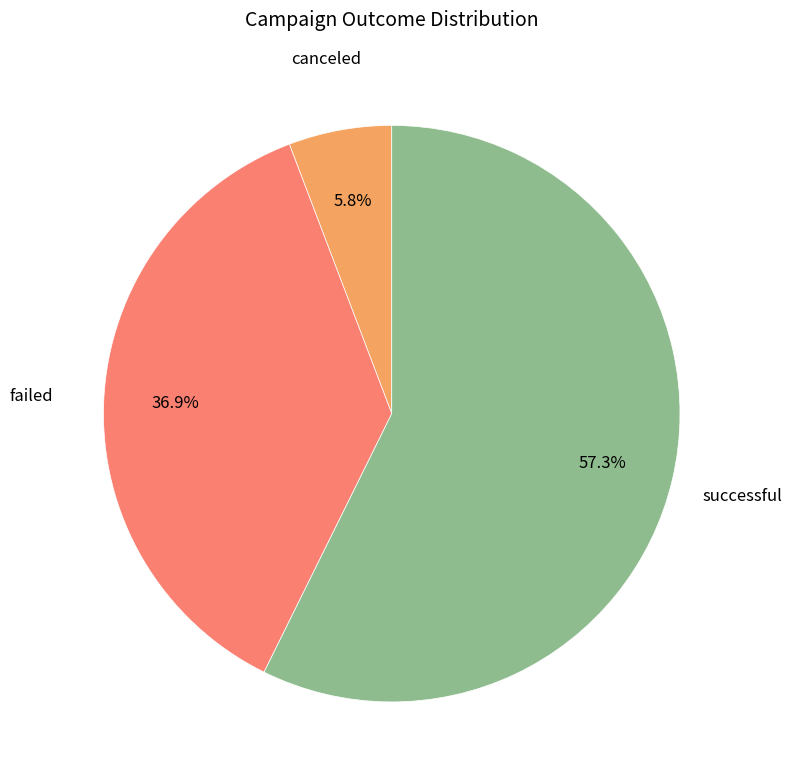

Does any single category account for the majority?

Yes